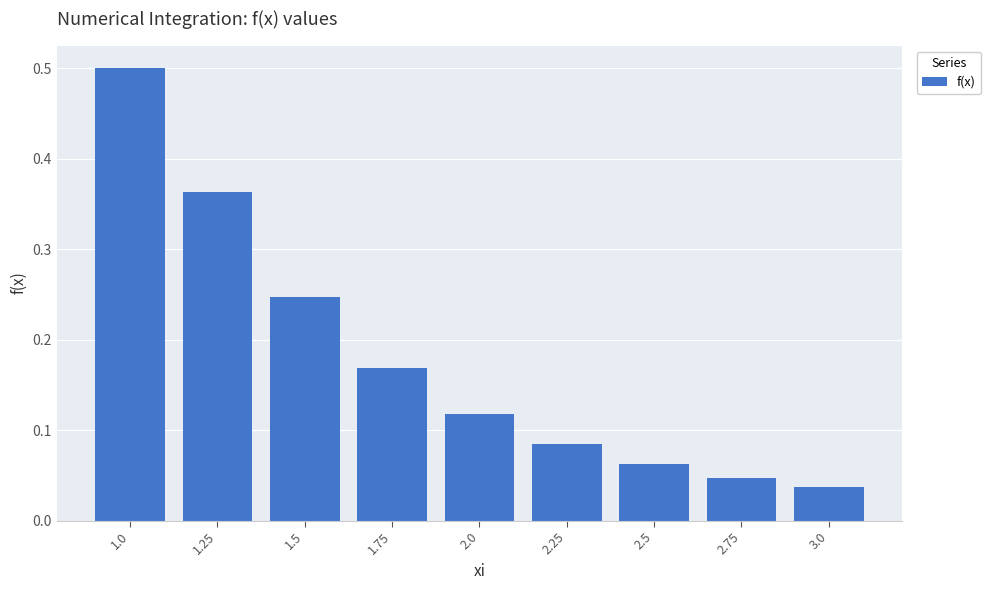

At which label is the value closest to 0?

3.0